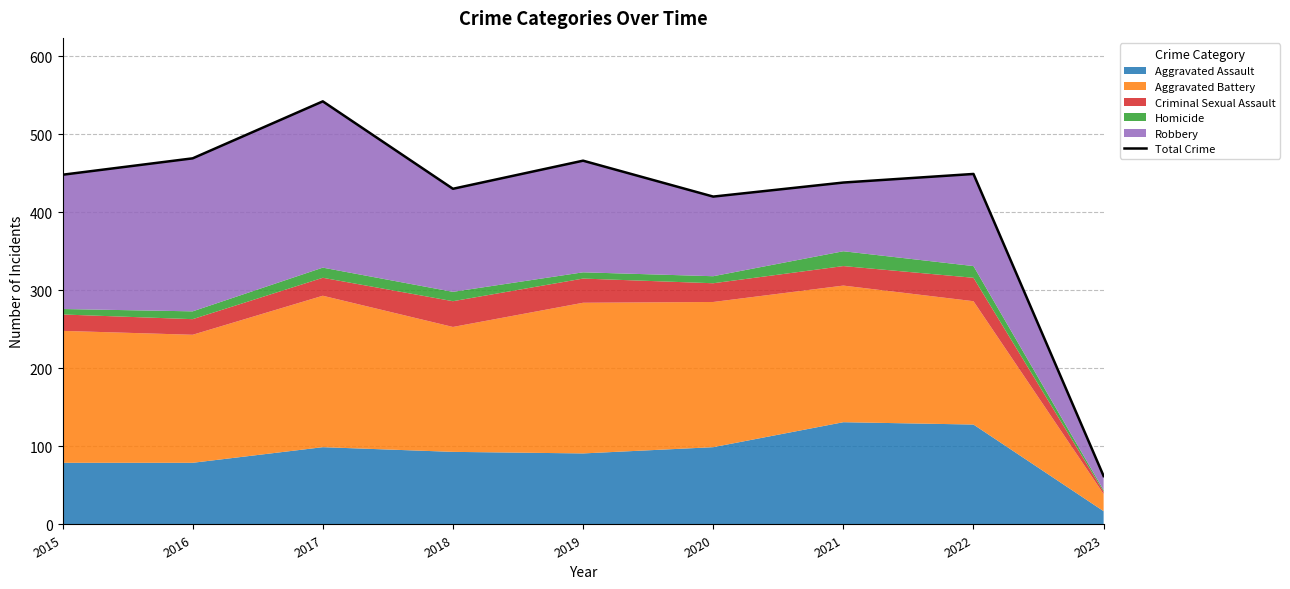

Reading left to right, what are all the values shown in this chart?

448	469	542	430	466	420	438	449	62